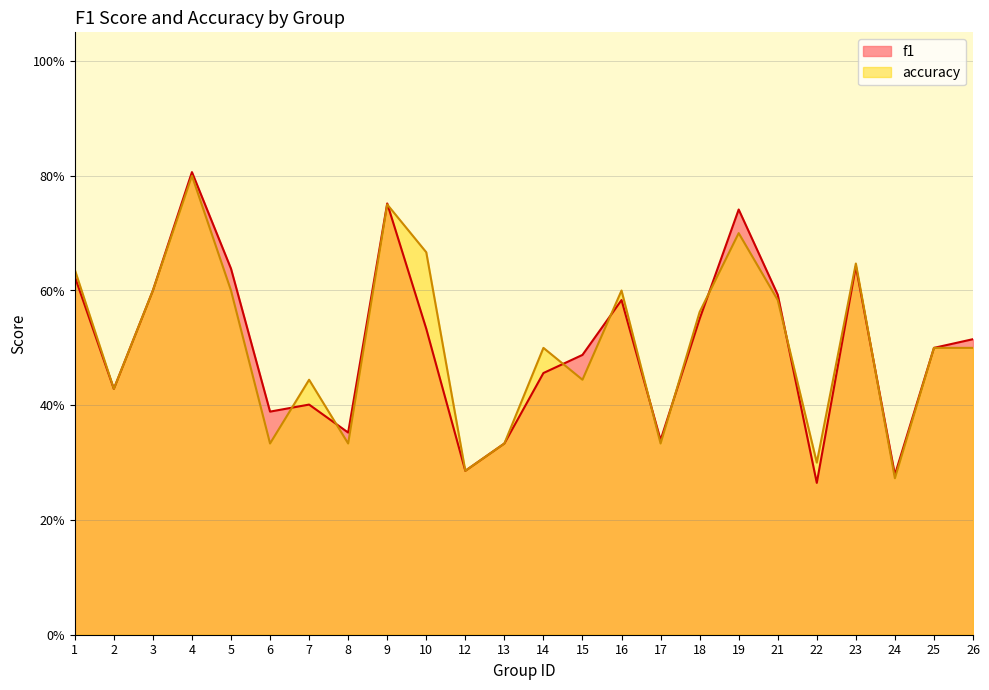

The value of accuracy at 14 is 0.2. True or false?

False